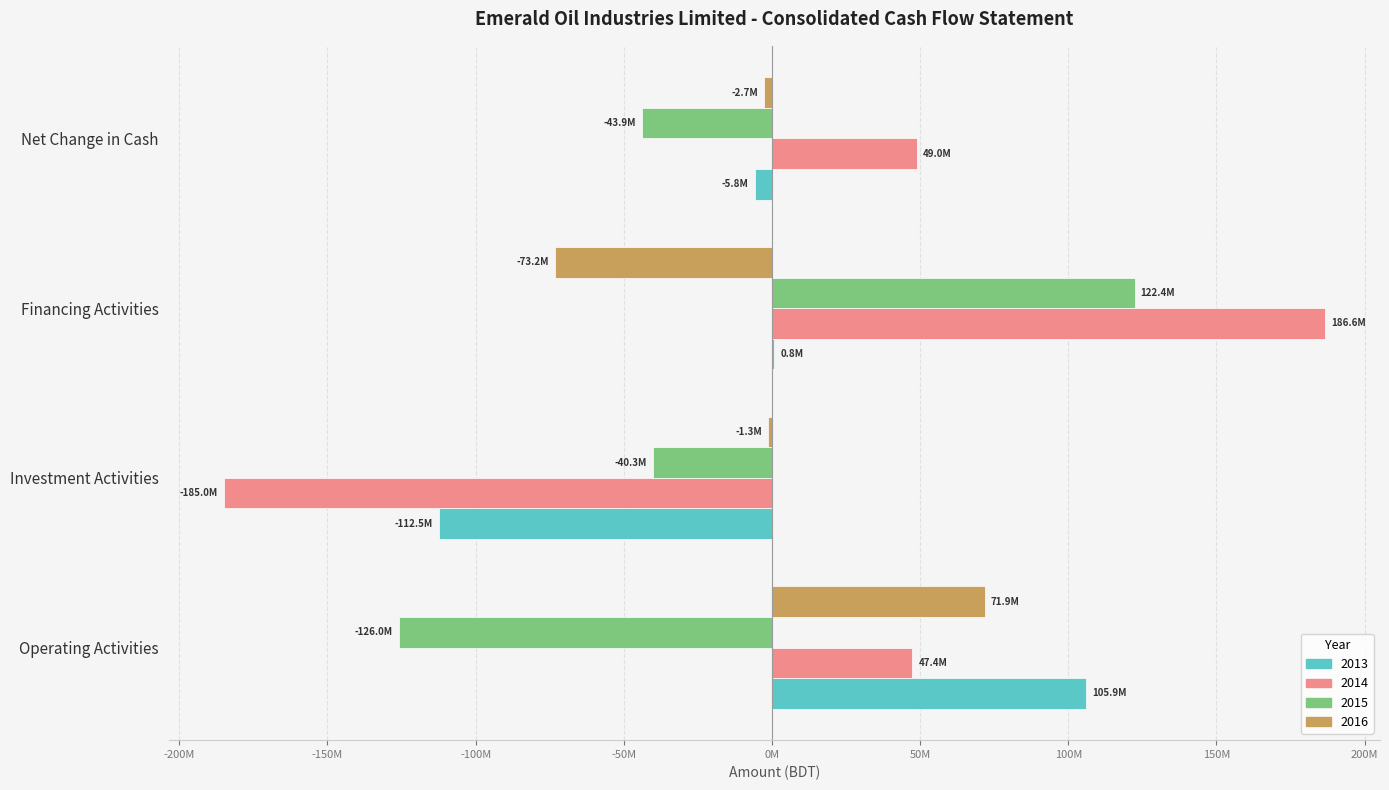

Which category has the highest value in the 2014 series?

Financing Activities